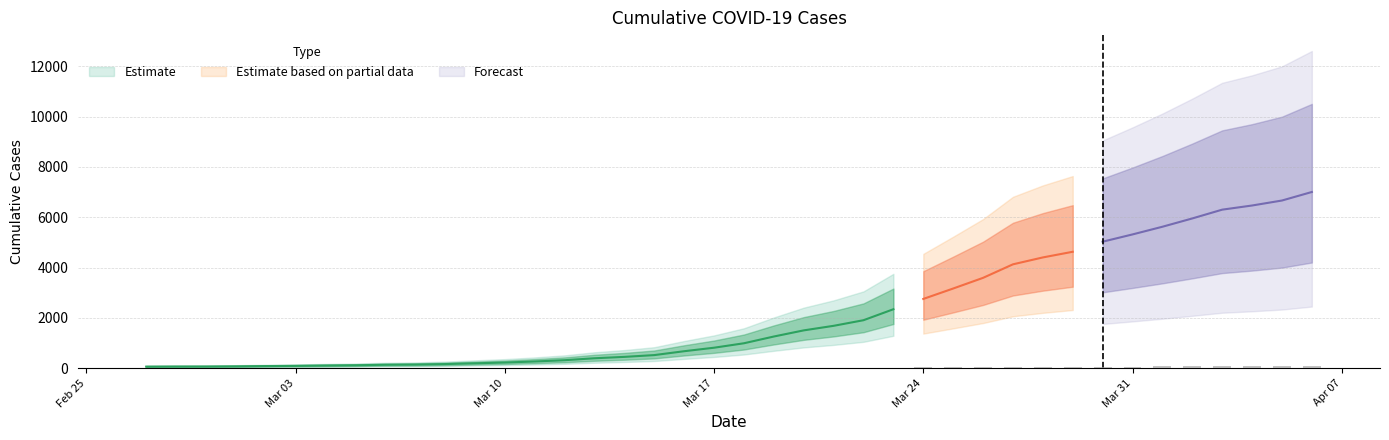

List the labels in order of value, smallest first.

2020-02-27, 2020-02-28, 2020-02-29, 2020-03-01, 2020-03-02, 2020-03-03, 2020-03-04, 2020-03-05, 2020-03-06, 2020-03-07, 2020-03-08, 2020-03-09, 2020-03-10, 2020-03-11, 2020-03-12, 2020-03-13, 2020-03-14, 2020-03-15, 2020-03-16, 2020-03-17, 2020-03-18, 2020-03-19, 2020-03-20, 2020-03-21, 2020-03-22, 2020-03-23, 2020-03-24, 2020-03-25, 2020-03-26, 2020-03-27, 2020-03-28, 2020-03-29, 2020-03-30, 2020-03-31, 2020-04-01, 2020-04-02, 2020-04-03, 2020-04-04, 2020-04-05, 2020-04-06